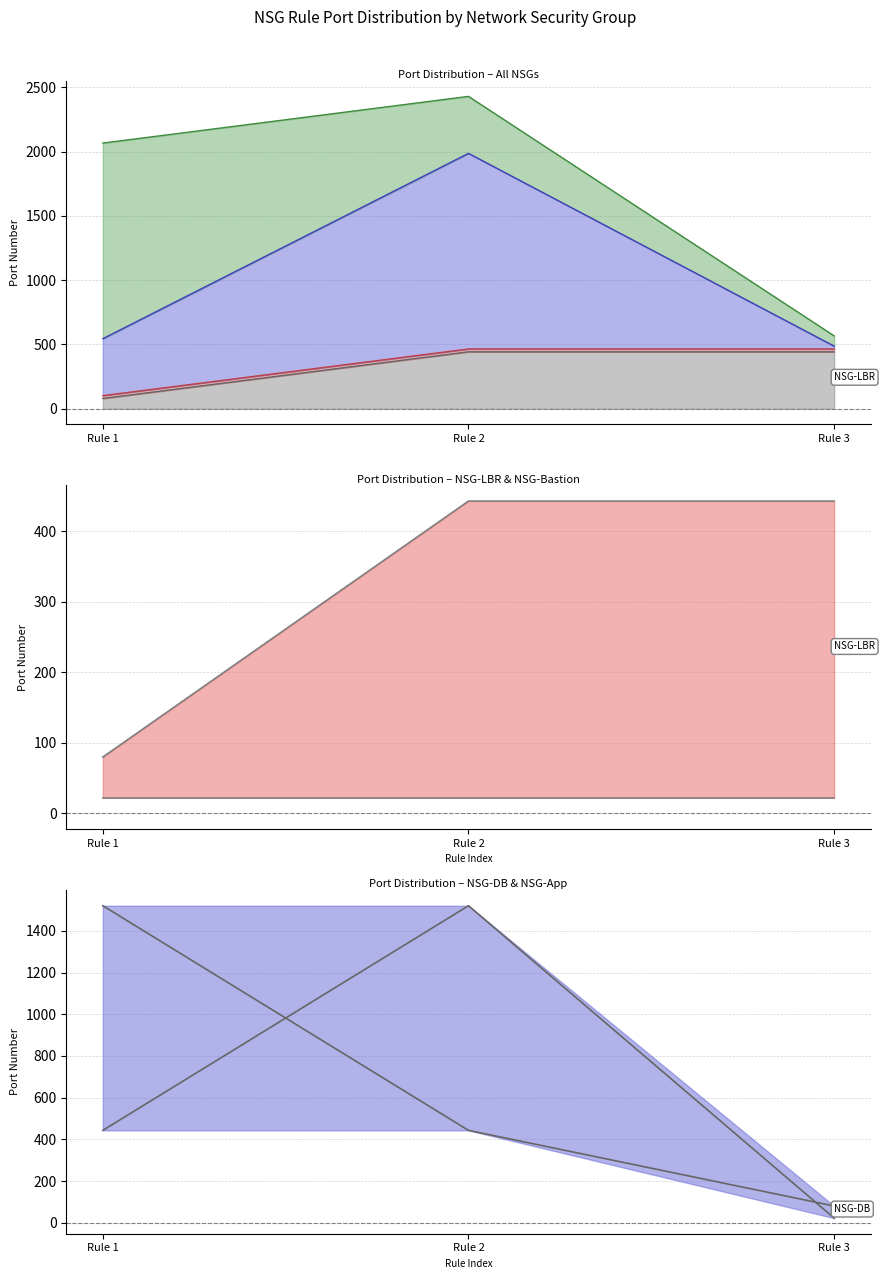

Which series has the largest total across all categories?

NSG-App